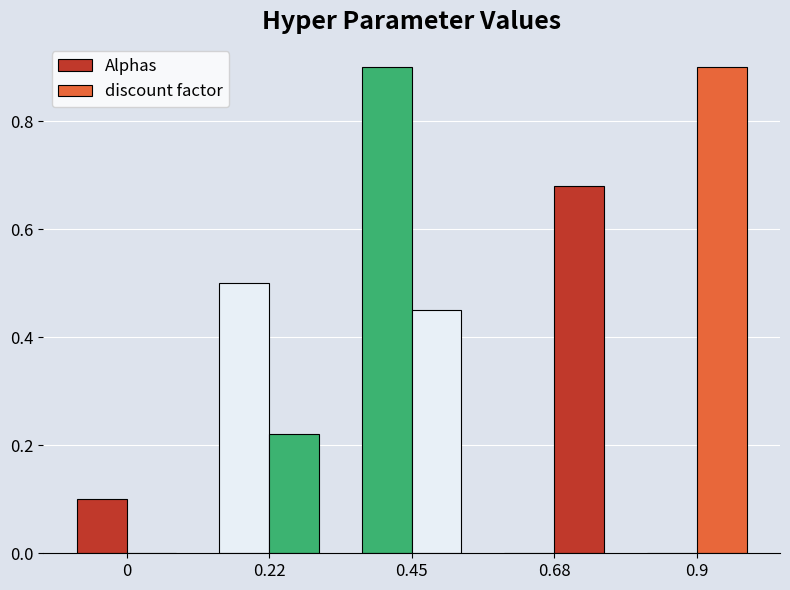

List the series in order of their overall mean, highest first.

discount factor, Alphas